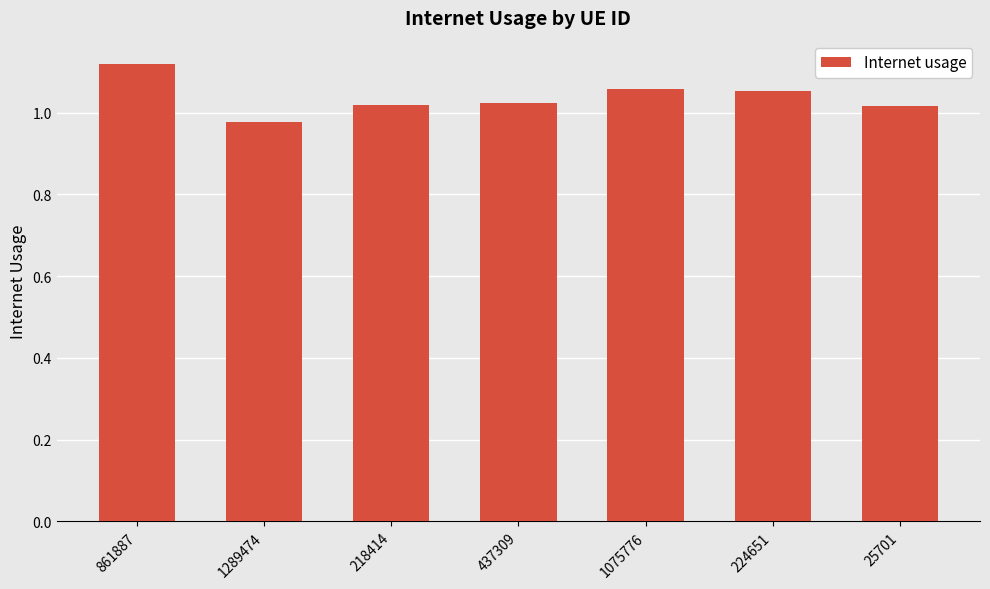

What is the difference between the values at 861887 and 1289474?

0.1